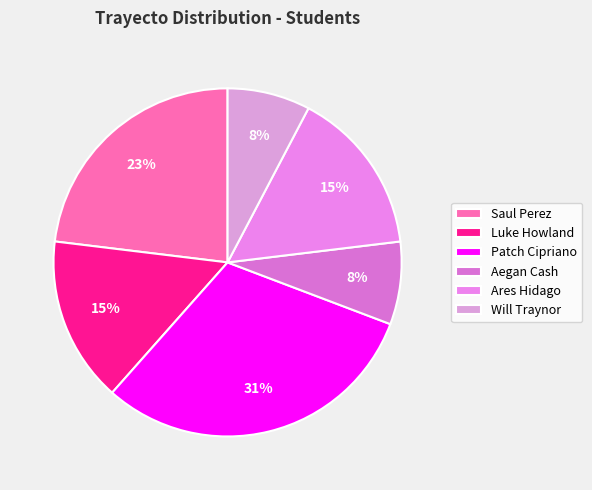

To the nearest percent, what is the average slice percentage?

17%